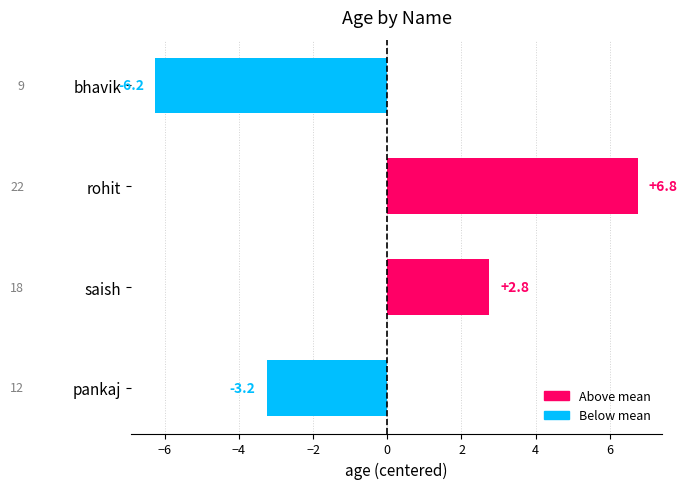

Count the number of categories in the chart.

4